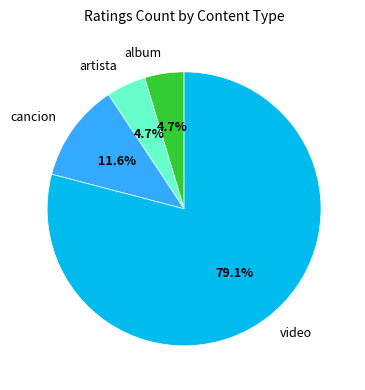

Does any single category account for the majority?

Yes